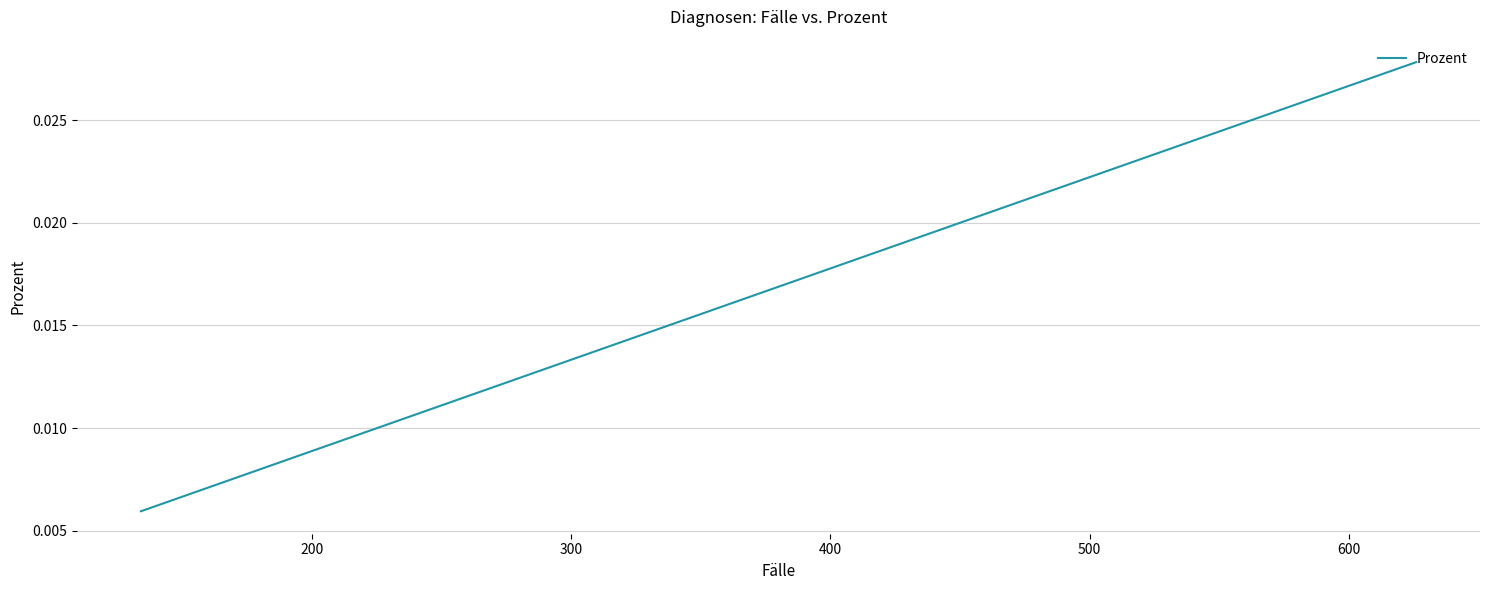

Count the number of categories in the chart.

20